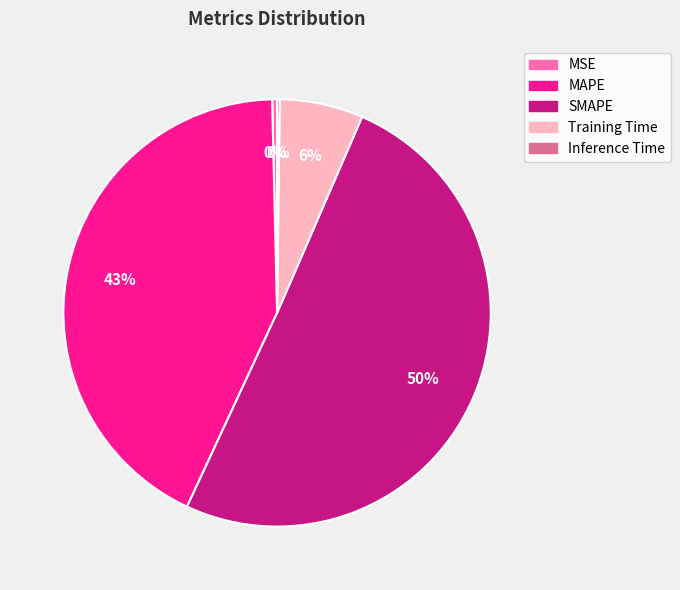

Does SMAPE represent more than half of the total?

Yes